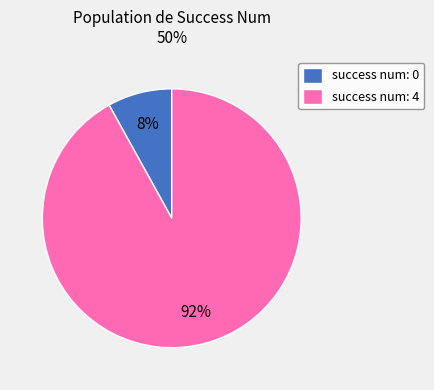

Do success num: 0 and success num: 4 together represent more than half of the pie?

Yes